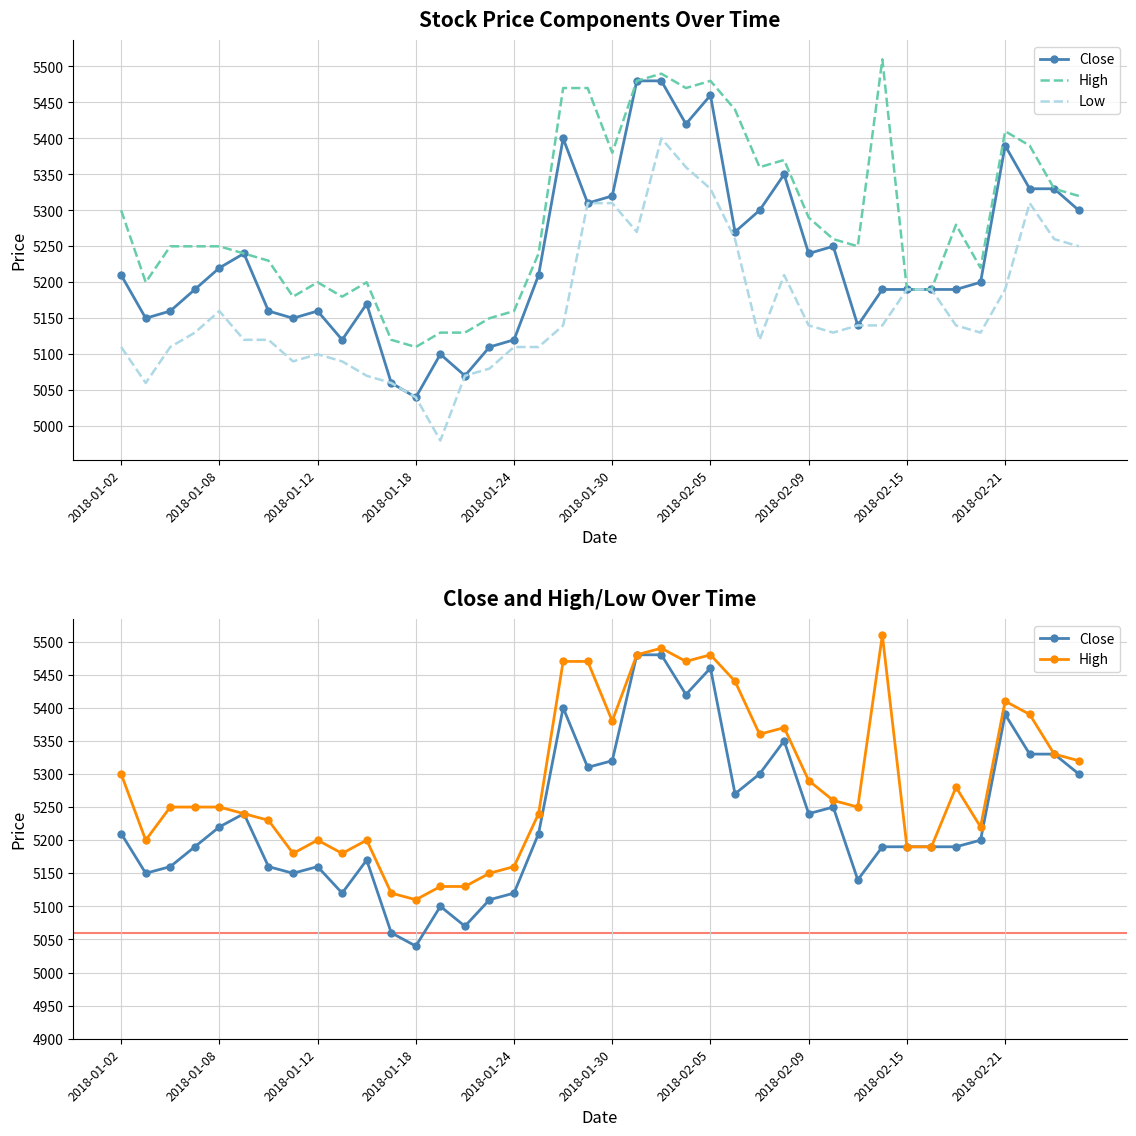

What is the value of the Low point at the 3rd from the left?

5110